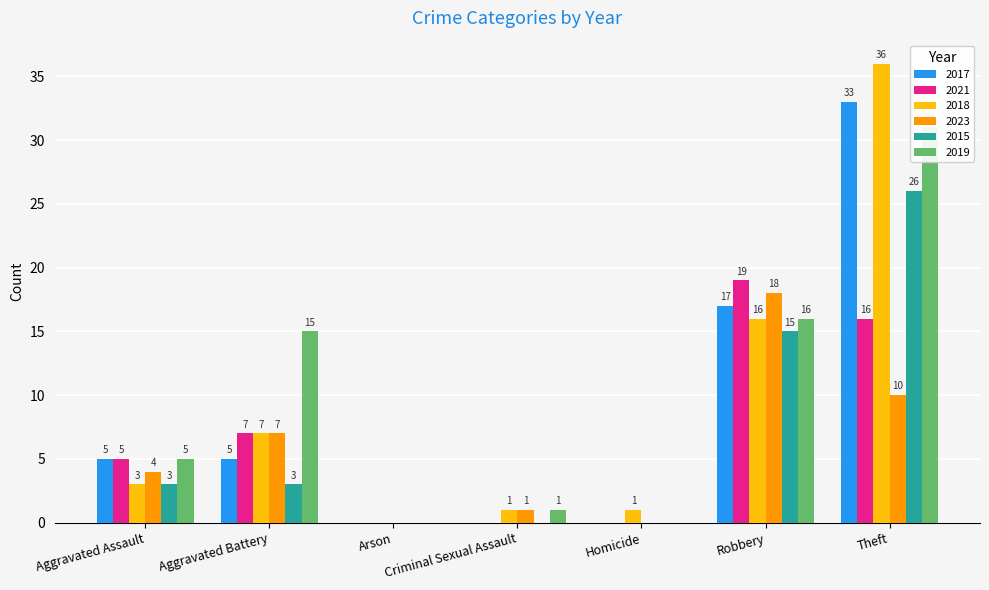

Which series has the largest range (max minus min)?

2018